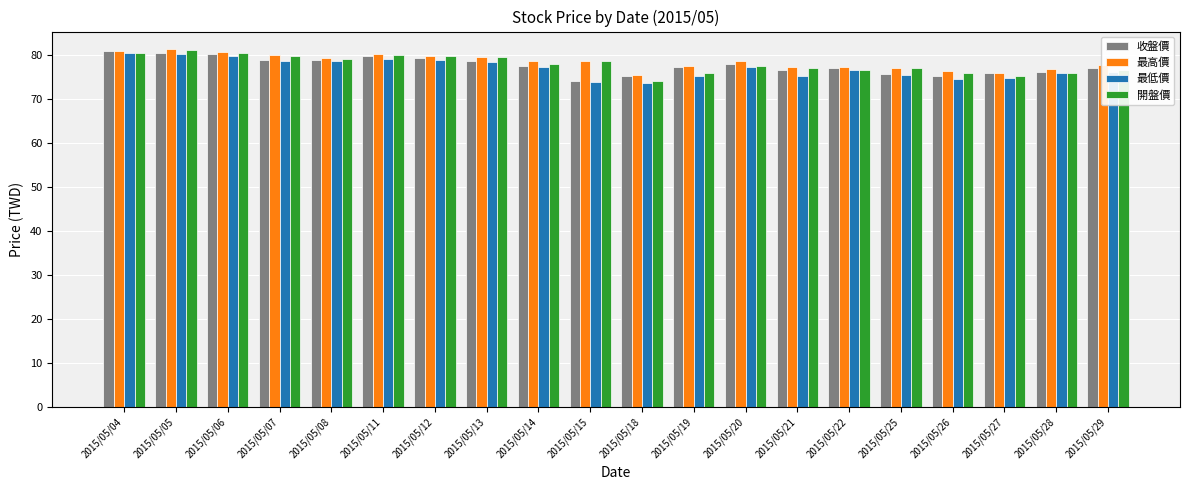

Which series changed the most between 2015/05/05 and 2015/05/29?

開盤價